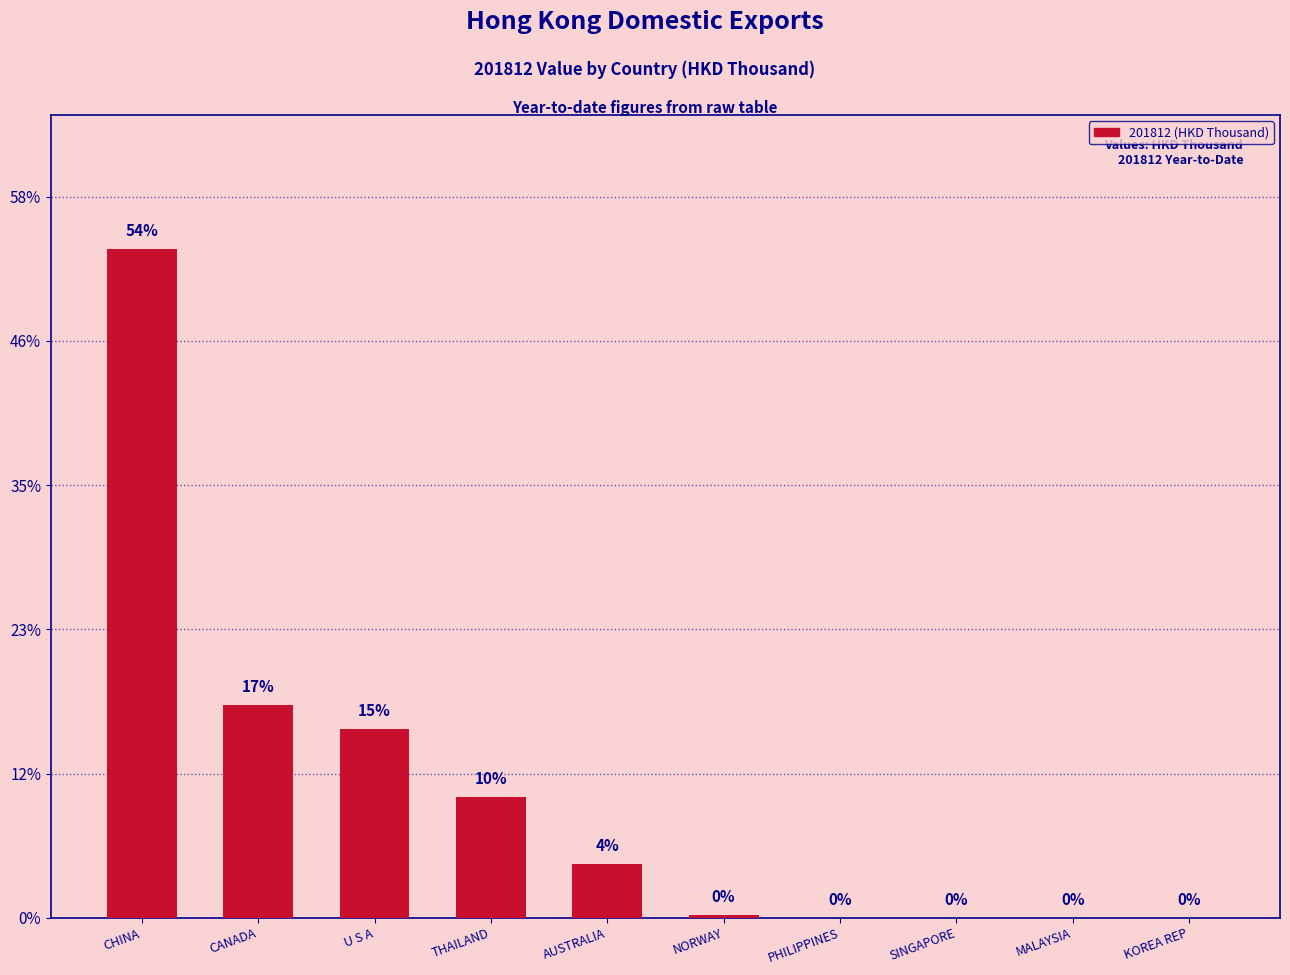

What position from the right is CHINA?

10